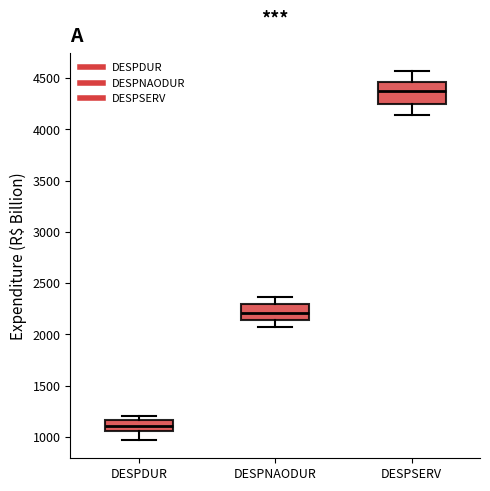

Comparing the boxes themselves (not the whiskers), which one is the tallest?

DESPSERV